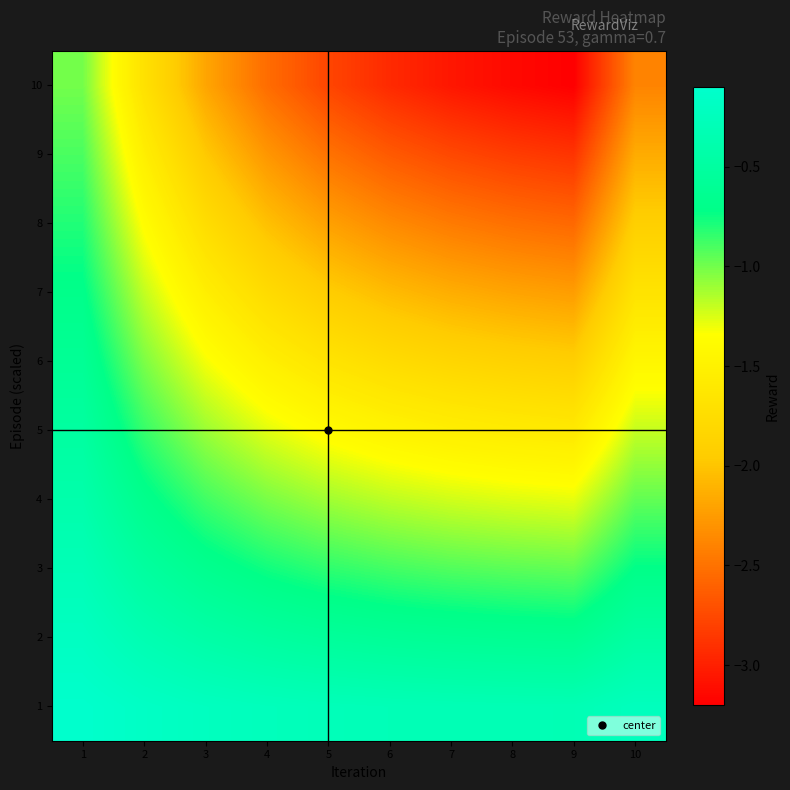

What is the total value across all series at 1?

-5.5